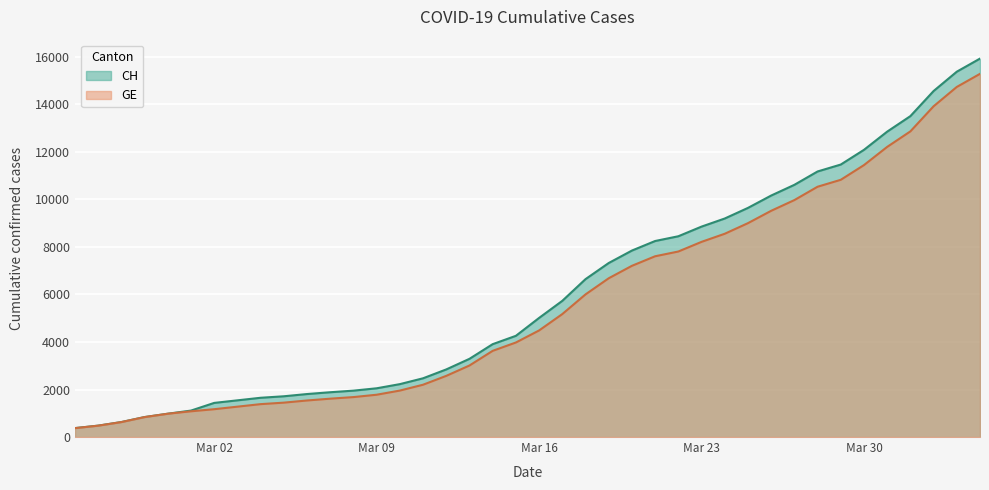

What is the difference between the maximum and minimum values in the GE series?

14909